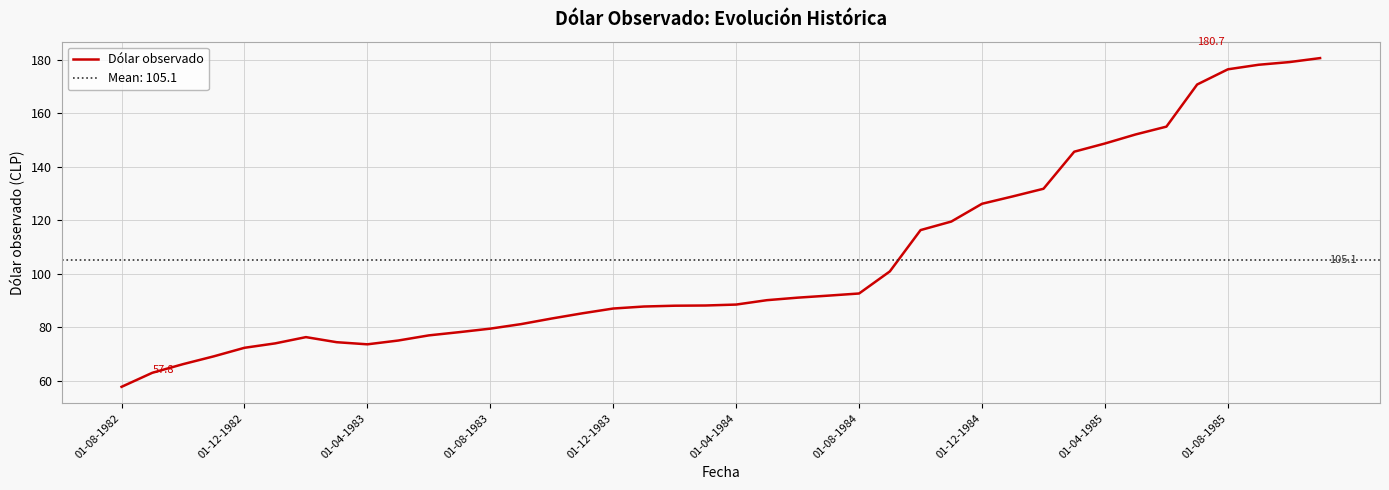

Approximately how many times larger is the value at 30 compared to 27?

1.1